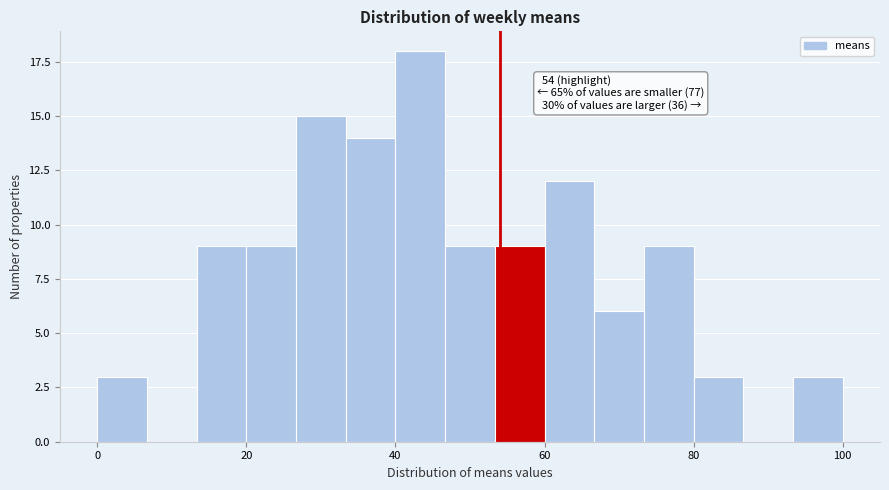

Around what value on the x-axis is the tallest bar? Give the approximate position of its centre, as read against the axis.

44